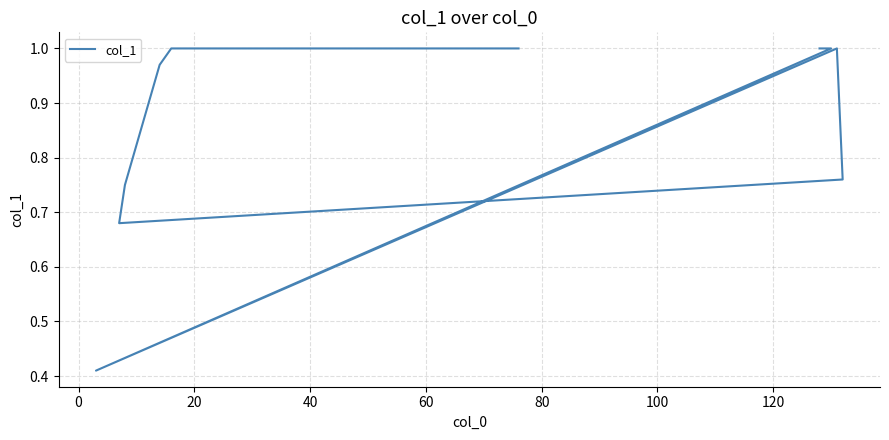

Does the chart have visible grid lines?

Yes